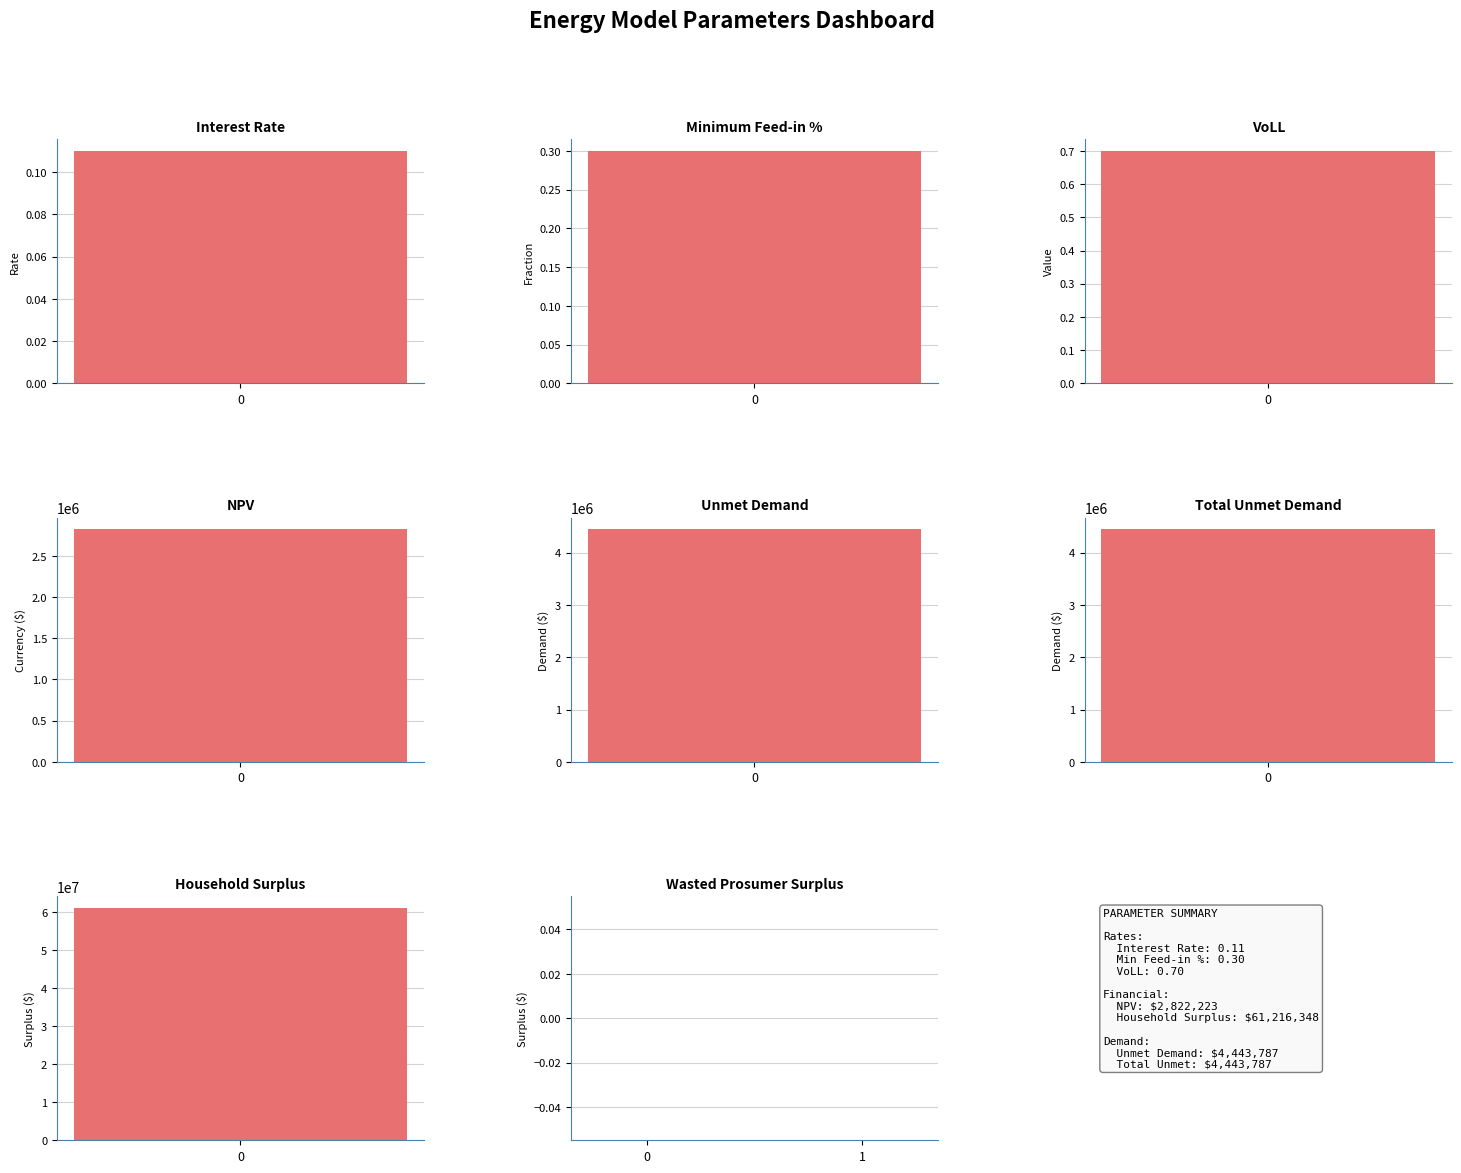

What is the label of the 4th bar from the right?

Unmet Demand